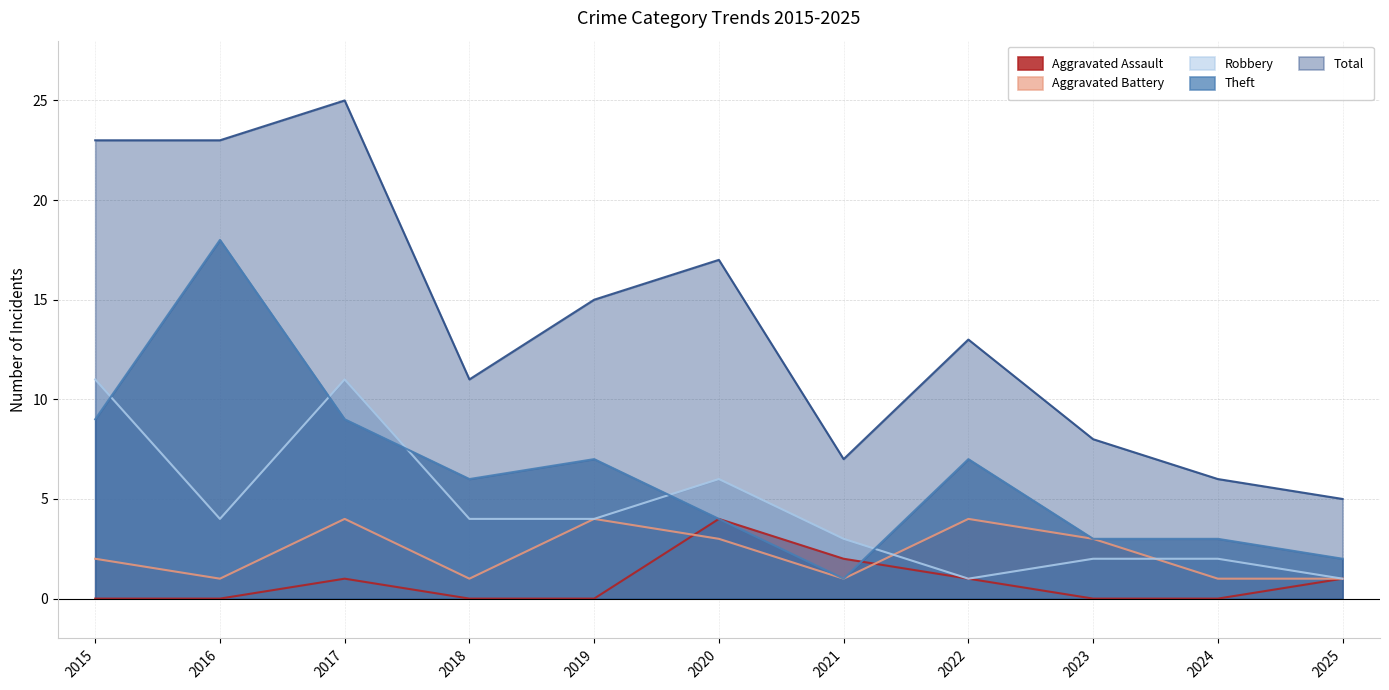

Count the number of categories in the chart.

11